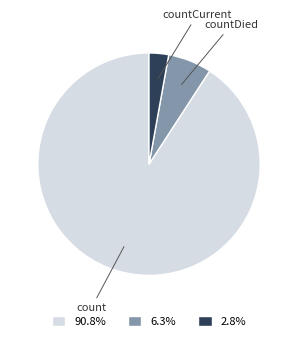

Count the number of slices in the pie.

3